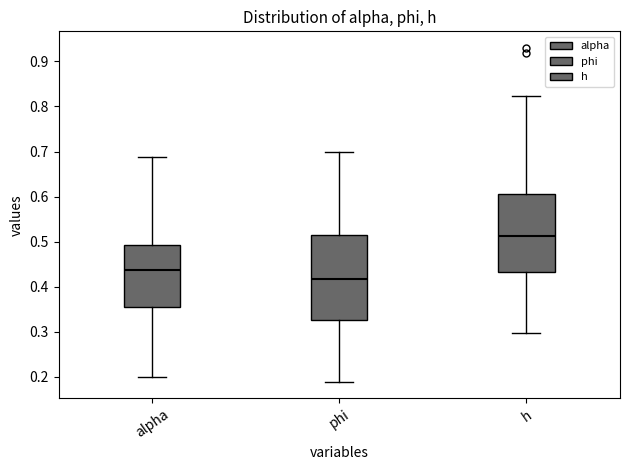

Where is the lower edge of the box for alpha on the y-axis? The values are not printed on the chart, so give them approximately, as read against the axis.

0.36